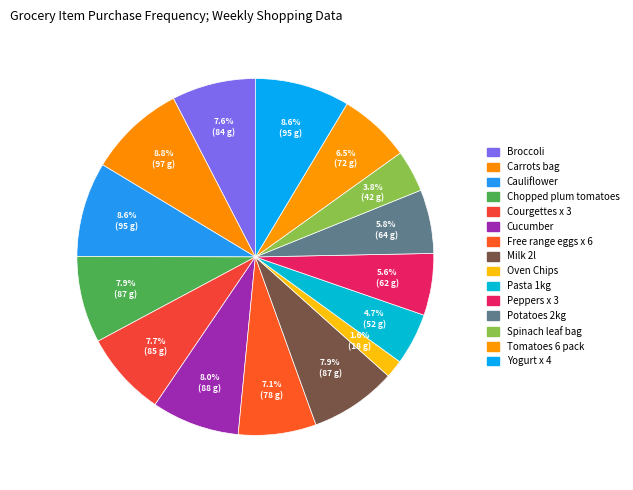

Which slice is the smallest?

Oven Chips